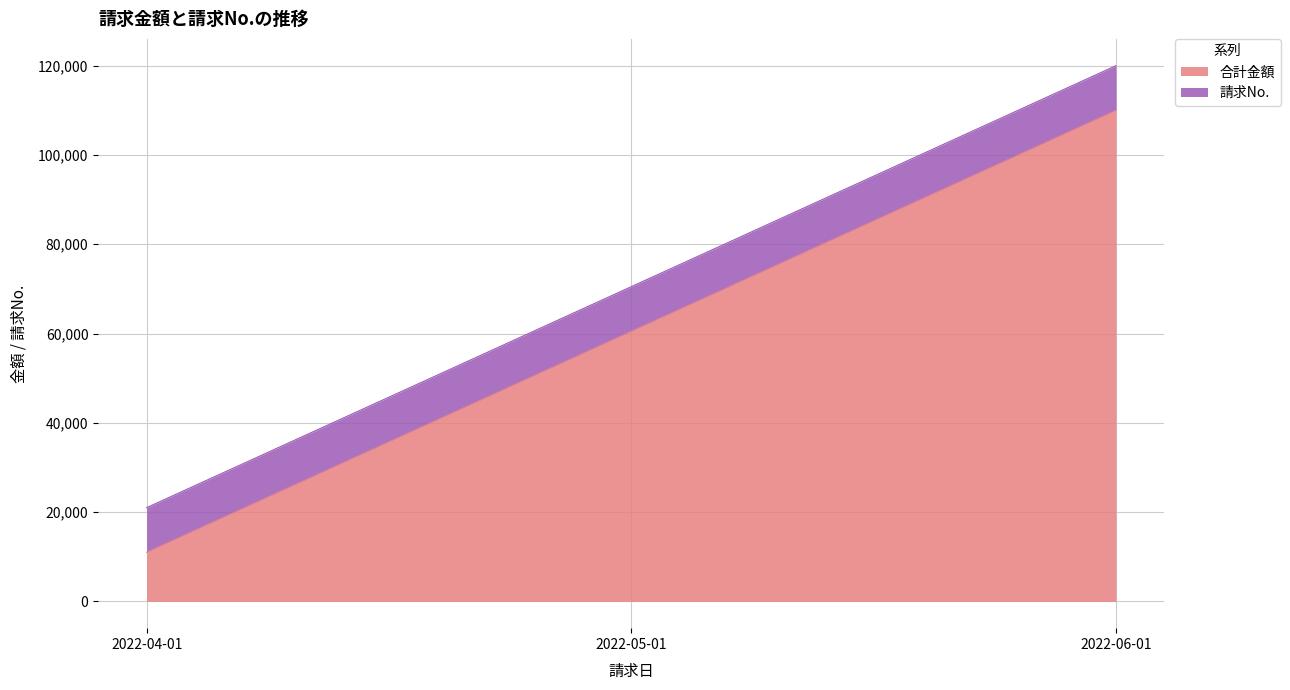

How many data points in 合計金額 are less than 60500?

1